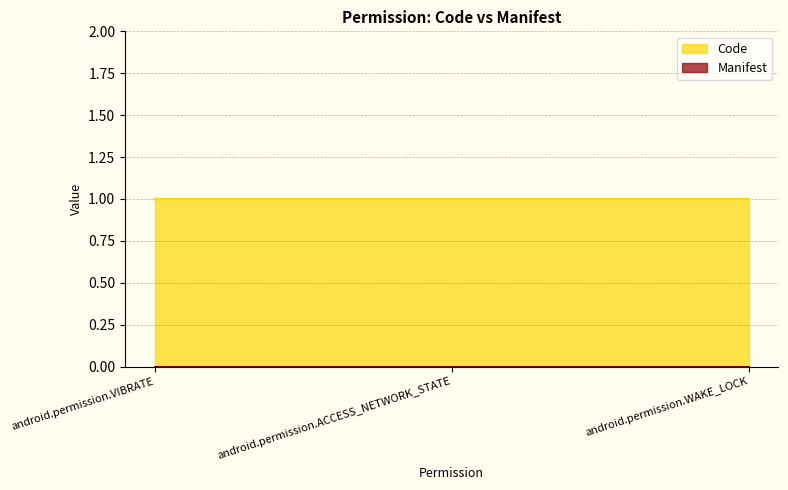

What is the label of the 3rd point from the right?

android.permission.VIBRATE